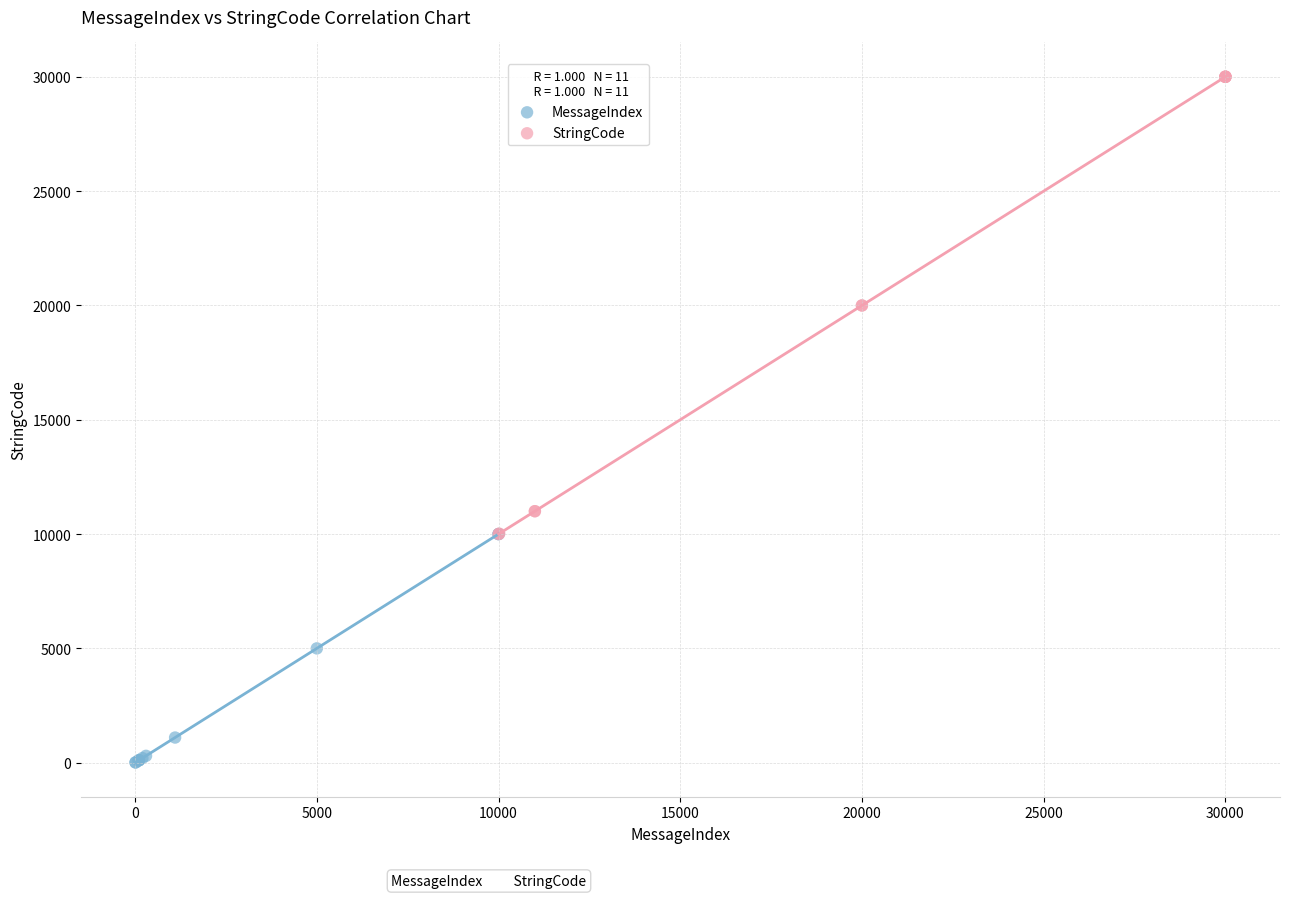

Which series contains the highest Y value?

StringCode